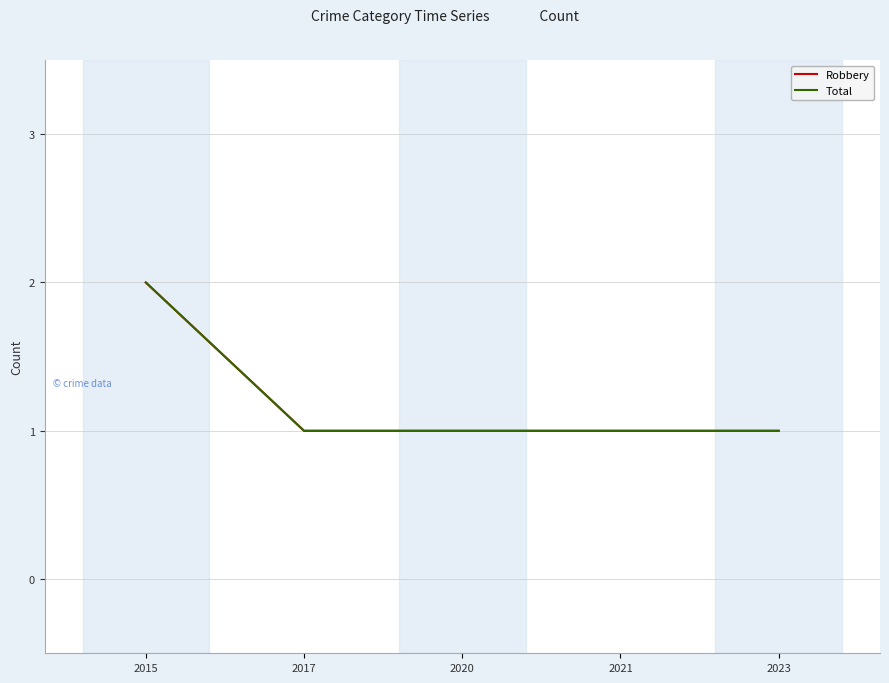

Does the chart have visible grid lines?

Yes